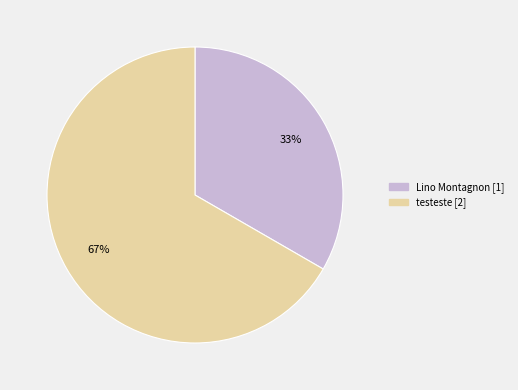

What percentage is the testeste slice, to the nearest percent?

67%